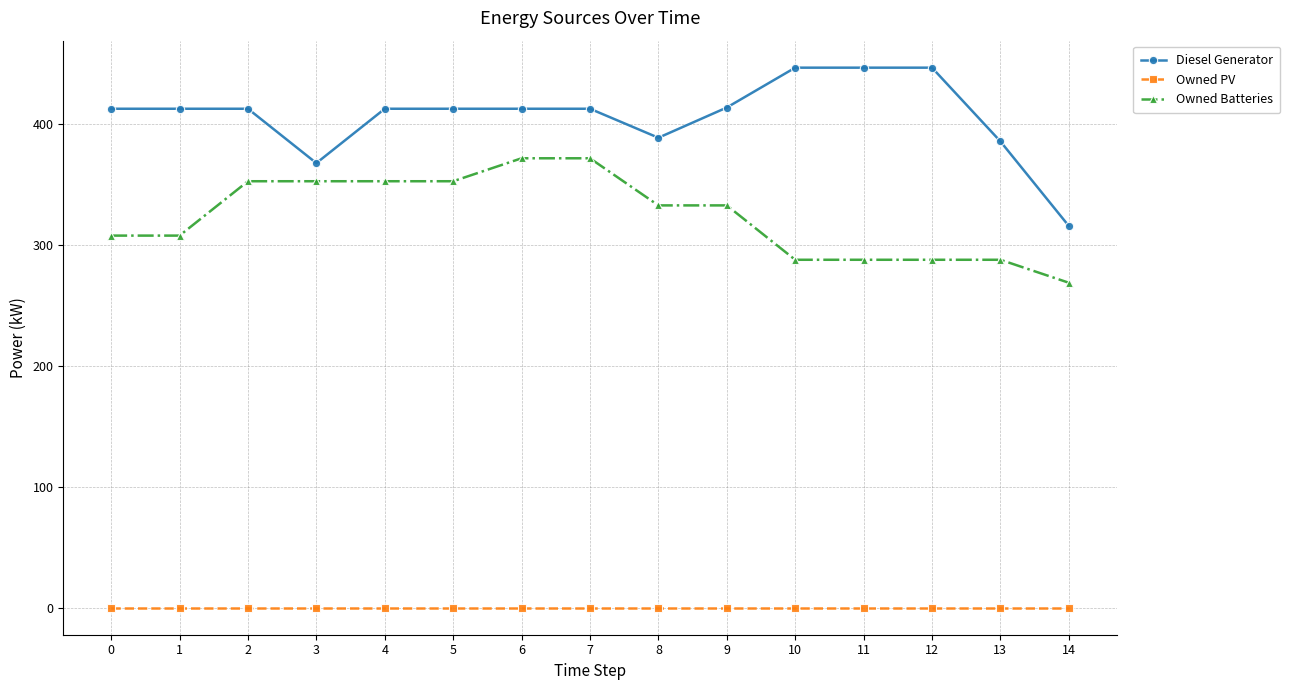

True or false: Owned Batteries has a value of 246 at 2.

False